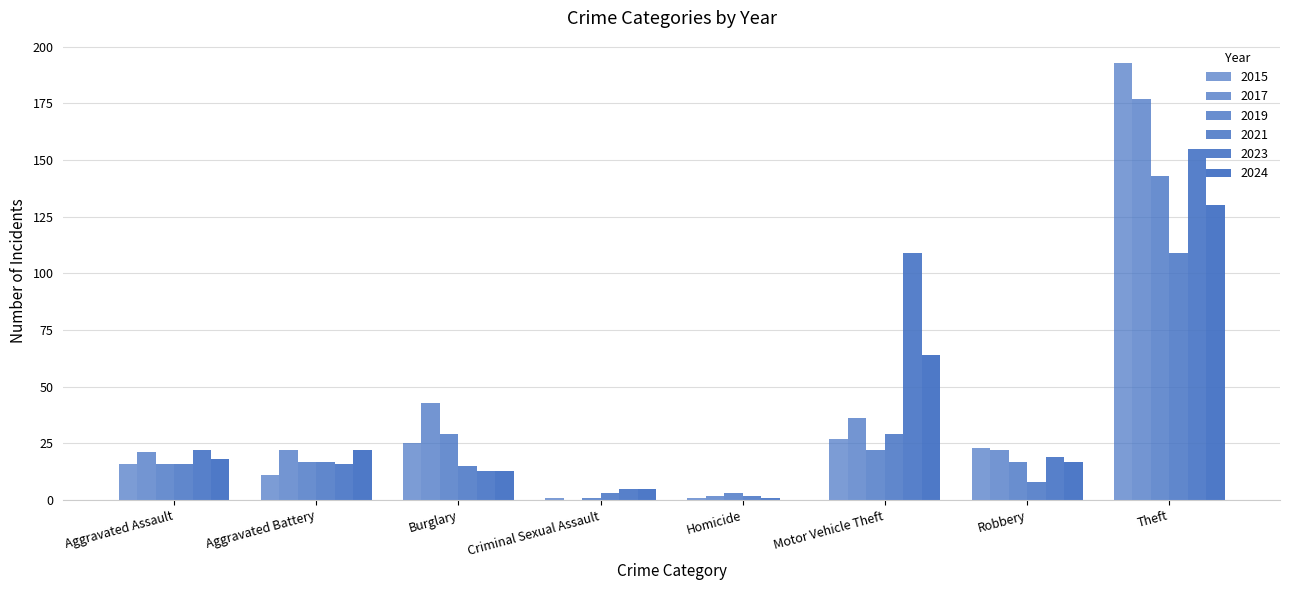

Rank the series by their maximum value, from lowest to highest.

2021, 2024, 2019, 2023, 2017, 2015